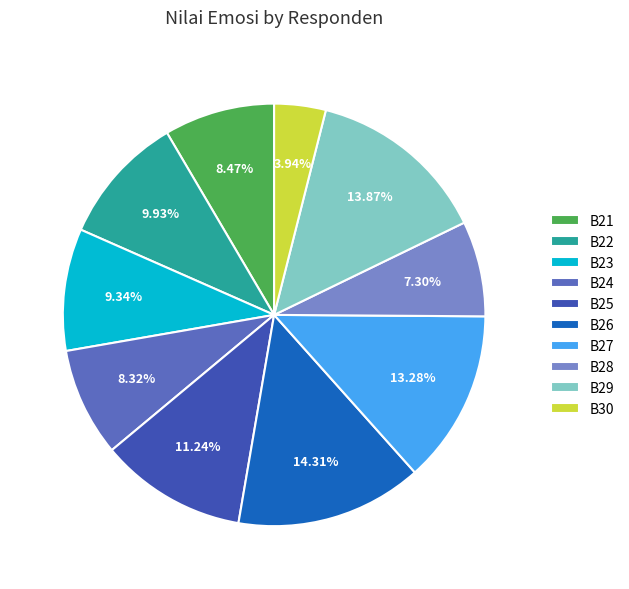

To the nearest percent, what is the average slice percentage?

10%